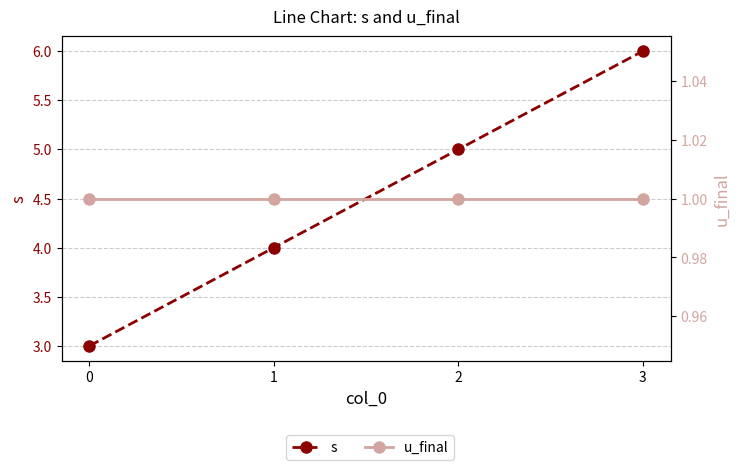

What is the sum of all s values?

18